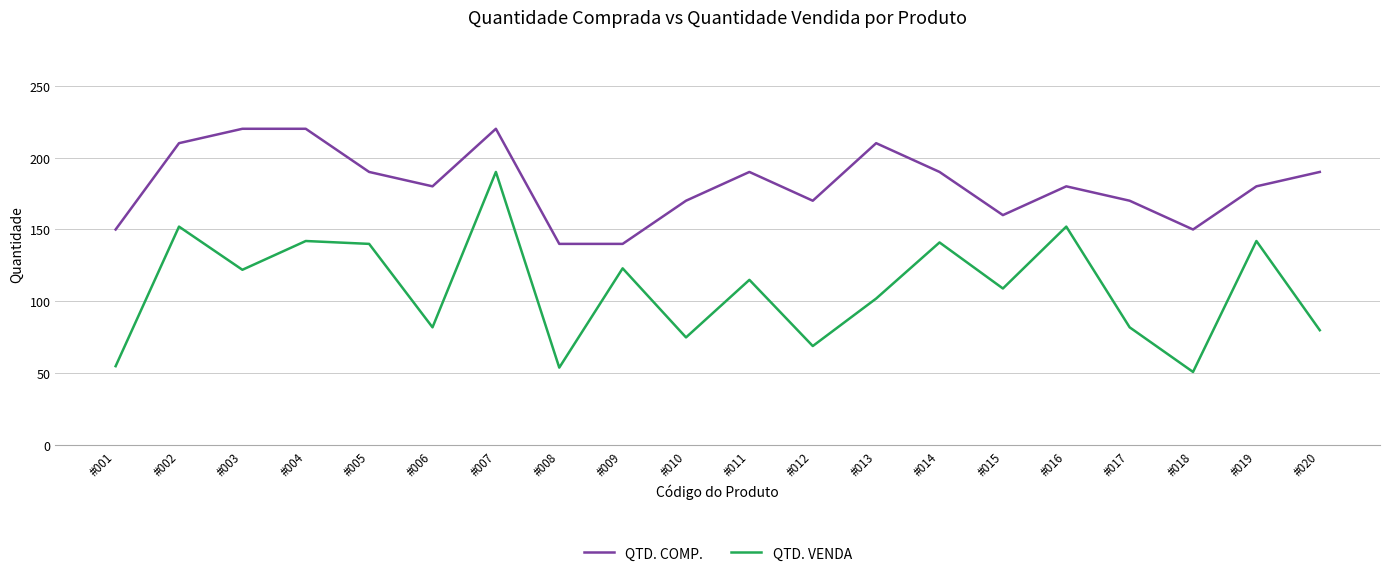

Rank the series by their maximum value, from lowest to highest.

QTD. VENDA, QTD. COMP.